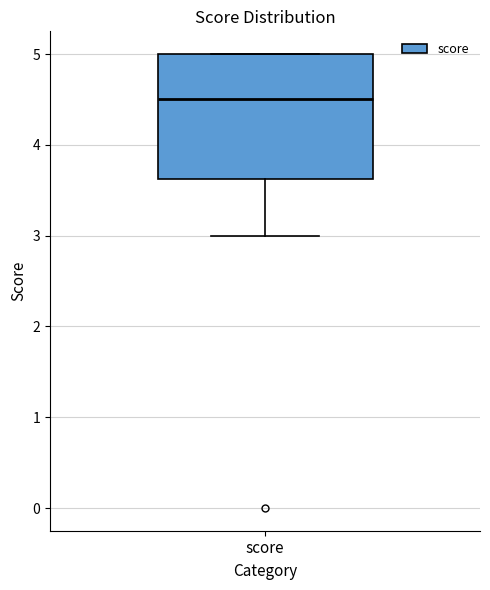

Read this box plot against the y-axis: the position of the median line, the range covered by the box, and the ends of both whiskers. The values are not printed on the chart, so give them approximately, as read against the axis.

median 4.5, box 3.6 to 5.0, whiskers 3.0 to 5.0